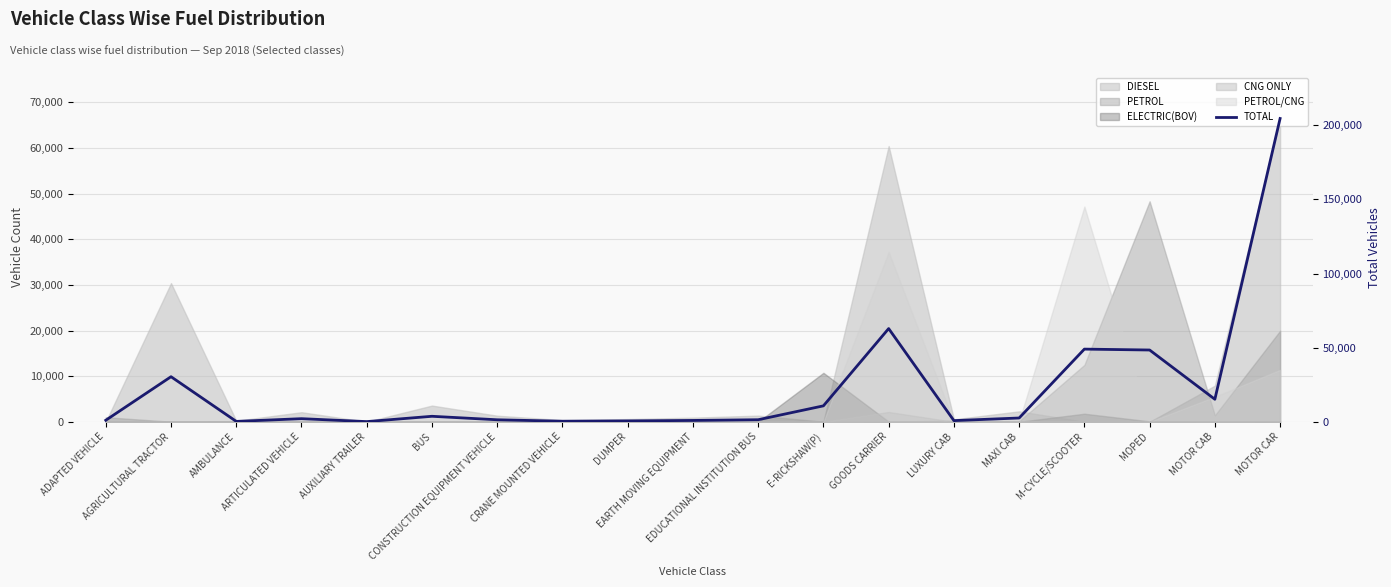

Where does the data first go above 2099?

AGRICULTURAL TRACTOR